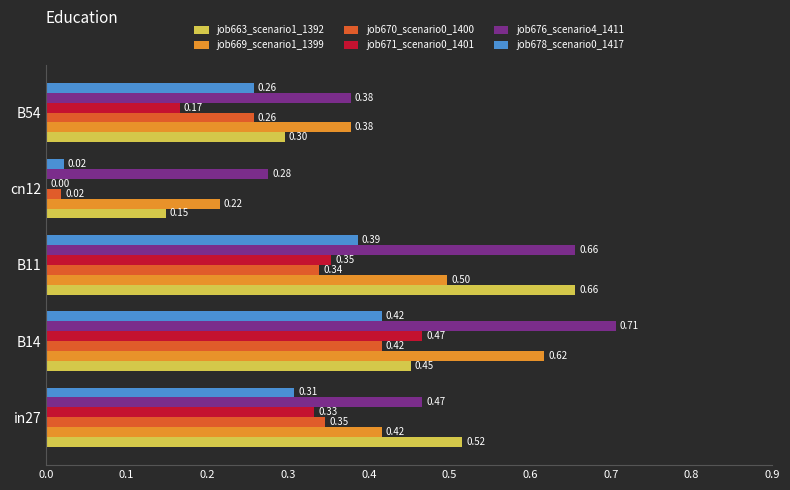

What is the sum of the job676_scenario4_1411 values at B11 and B54?

1.0